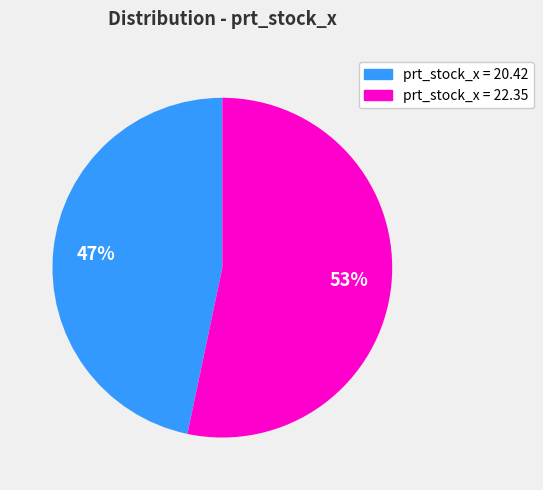

To the nearest percent, what is the average slice percentage?

50%